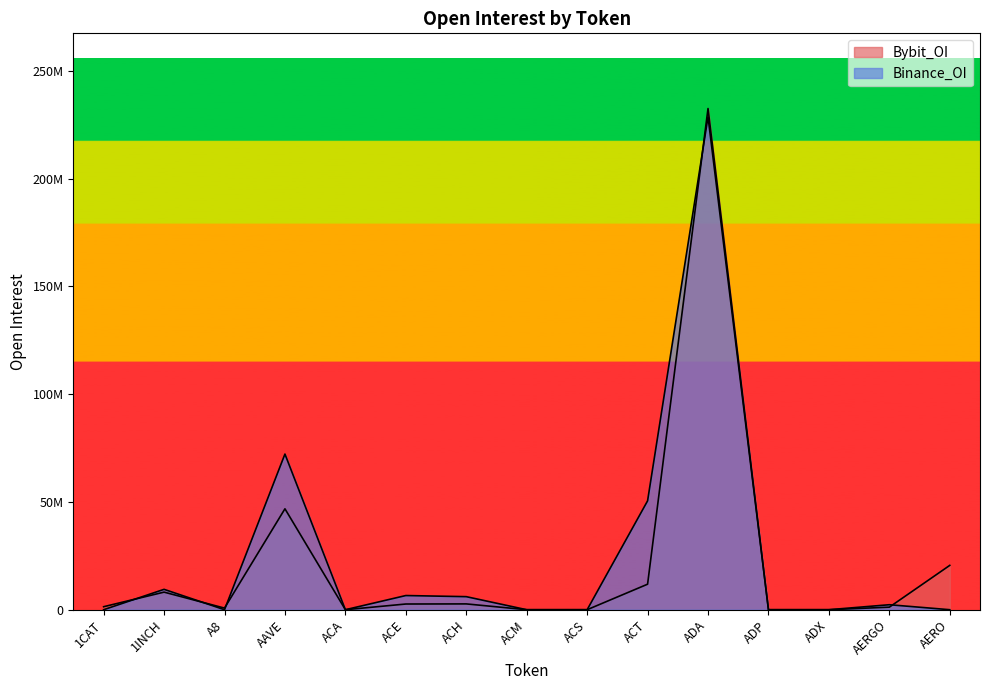

The value of Binance_OI at ACM is 0. True or false?

True